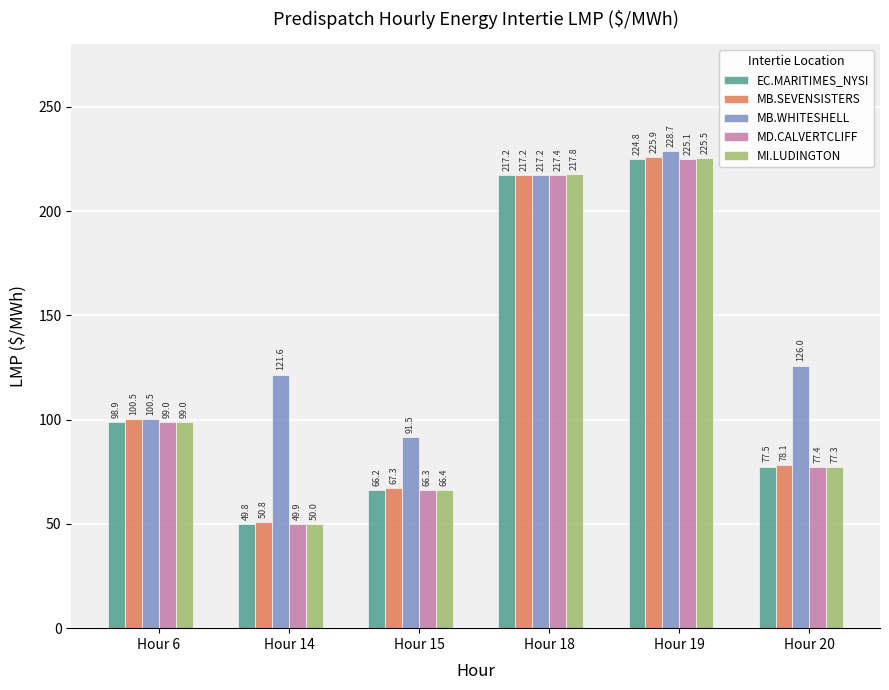

What is the approximate value of MB.SEVENSISTERS at Hour 18?

217.2